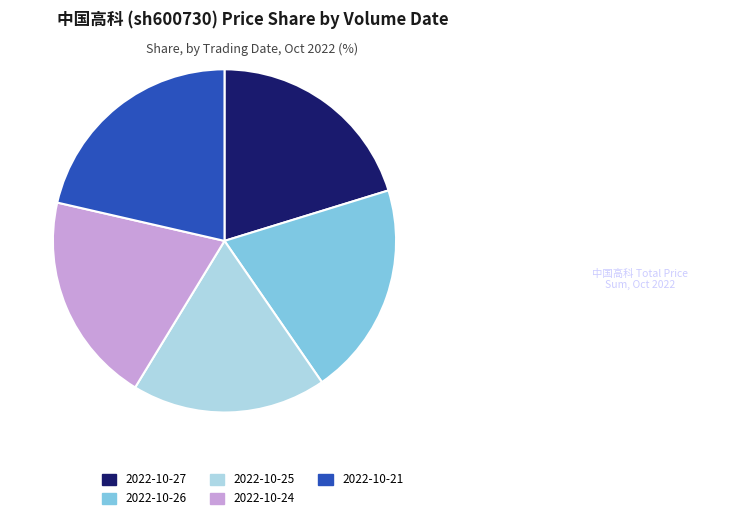

Is 2022-10-25 the majority of the pie?

No